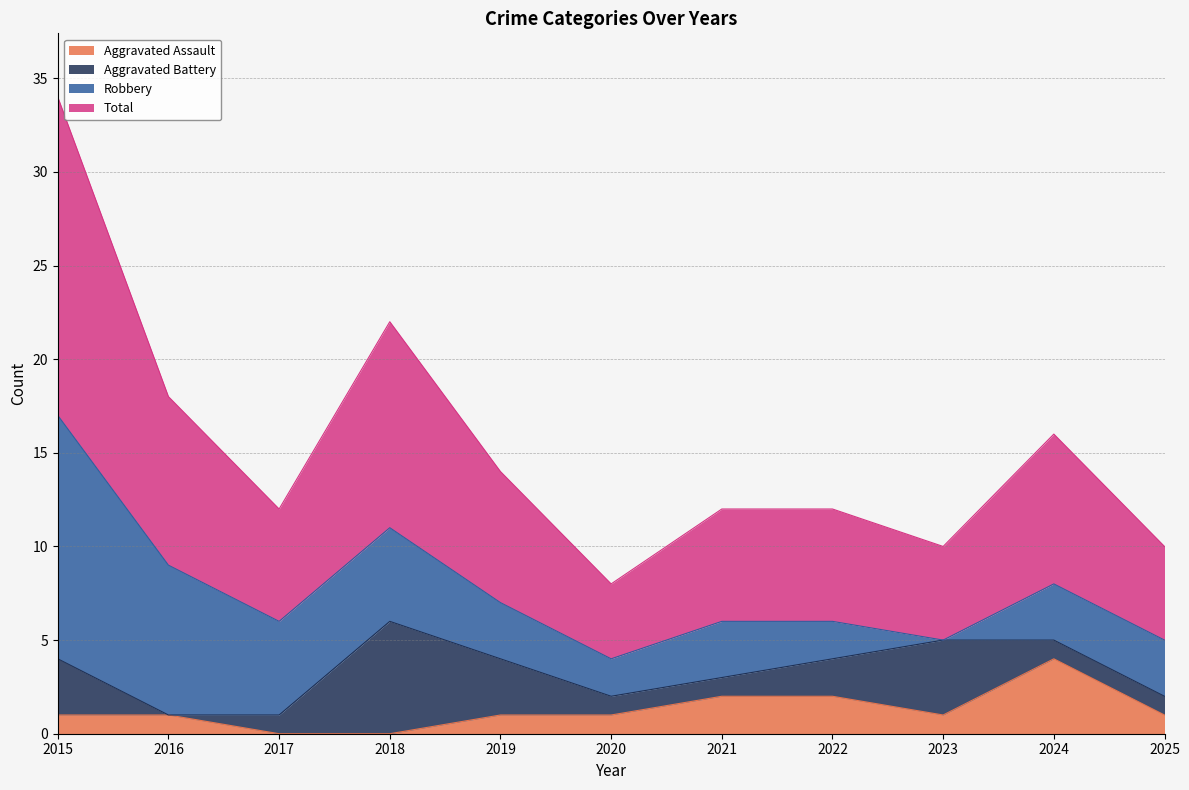

What is the value of the Aggravated Assault point at the 1st from the left?

1